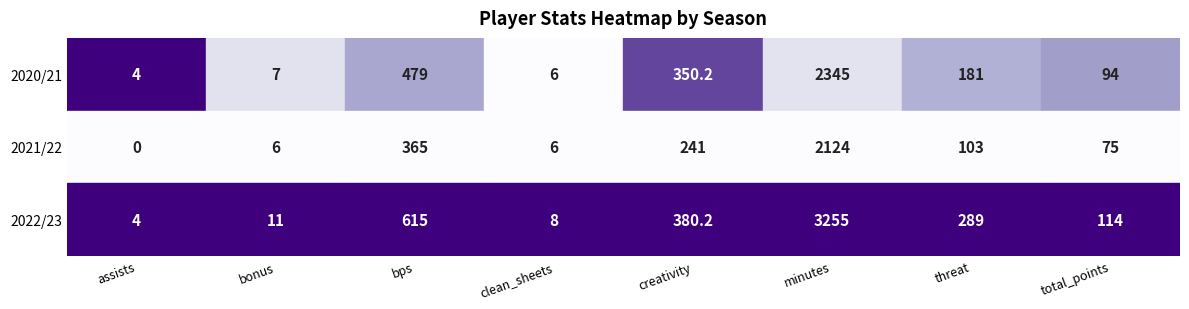

Which series has the widest spread of values?

2022/23